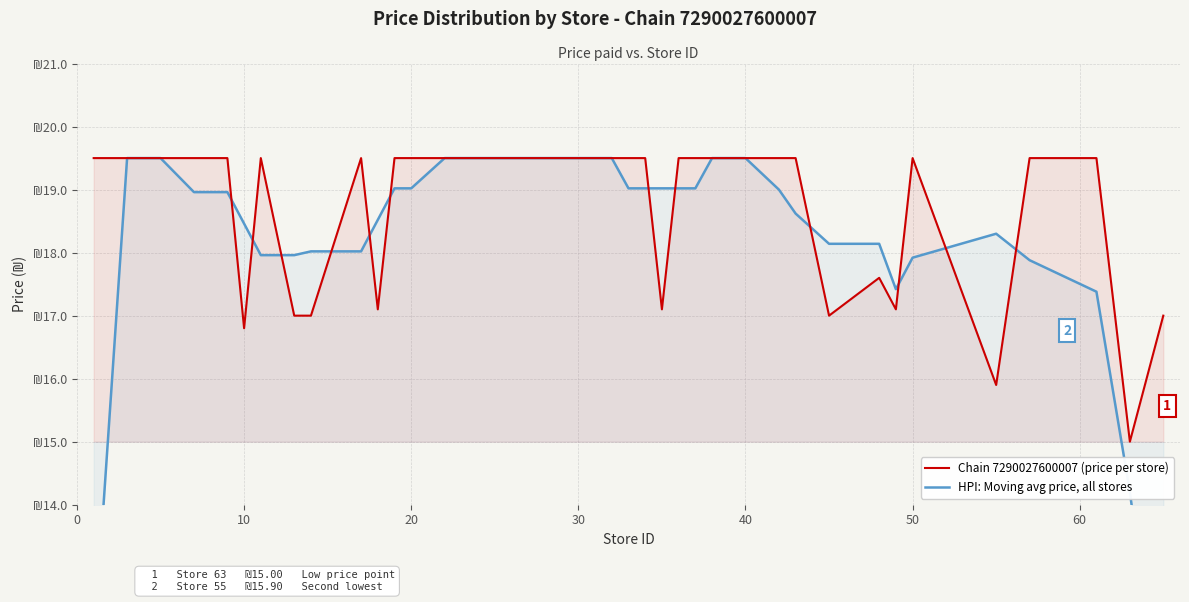

Reading right to left, list all the values displayed in this chart.

Chain 7290027600007 (price per store): 17.0	15.0	19.5	19.5	15.9	19.5	17.1	17.6	17.0	19.5	19.5	19.5	19.5	19.5	19.5	19.5	17.1	19.5	19.5	19.5	19.5	19.5	19.5	19.5	19.5	19.5	19.5	17.1	19.5	17.0	17.0	19.5	16.8	19.5	19.5	19.5	19.5	19.5	19.5	19.5
HPI: Moving avg price, all stores: 10.3	14.2	17.4	17.9	18.3	17.9	17.4	18.1	18.1	18.6	19.0	19.5	19.5	19.5	19.0	19.0	19.0	19.0	19.0	19.5	19.5	19.5	19.5	19.5	19.5	19.0	19.0	18.5	18.0	18.0	18.0	18.0	18.5	19.0	19.0	19.5	19.5	19.5	15.6	11.7